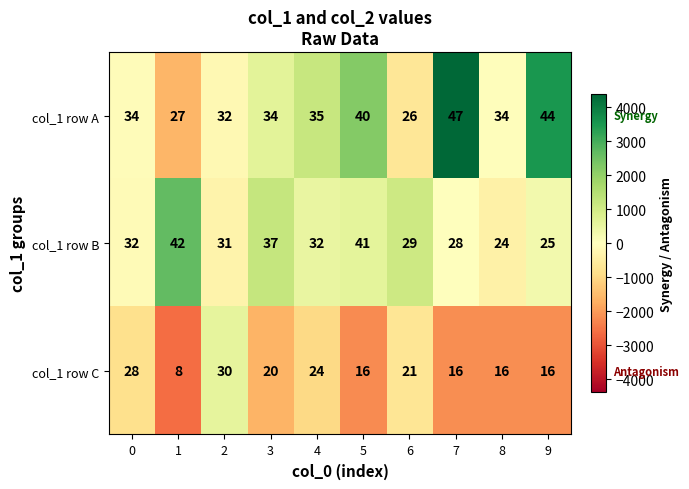

Rank the series at 9 from highest to lowest value.

col_1 row A, col_1 row B, col_1 row C